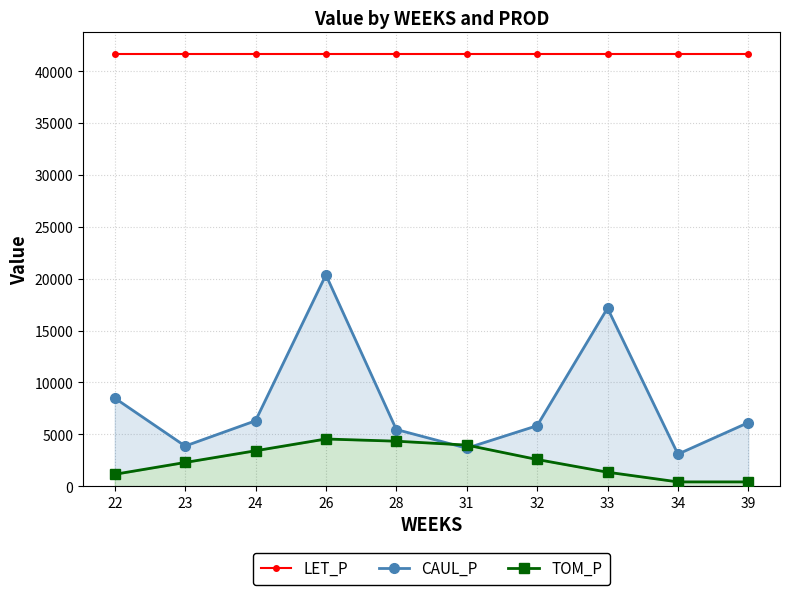

True or false: CAUL_P has more than 1 interior local peaks.

True